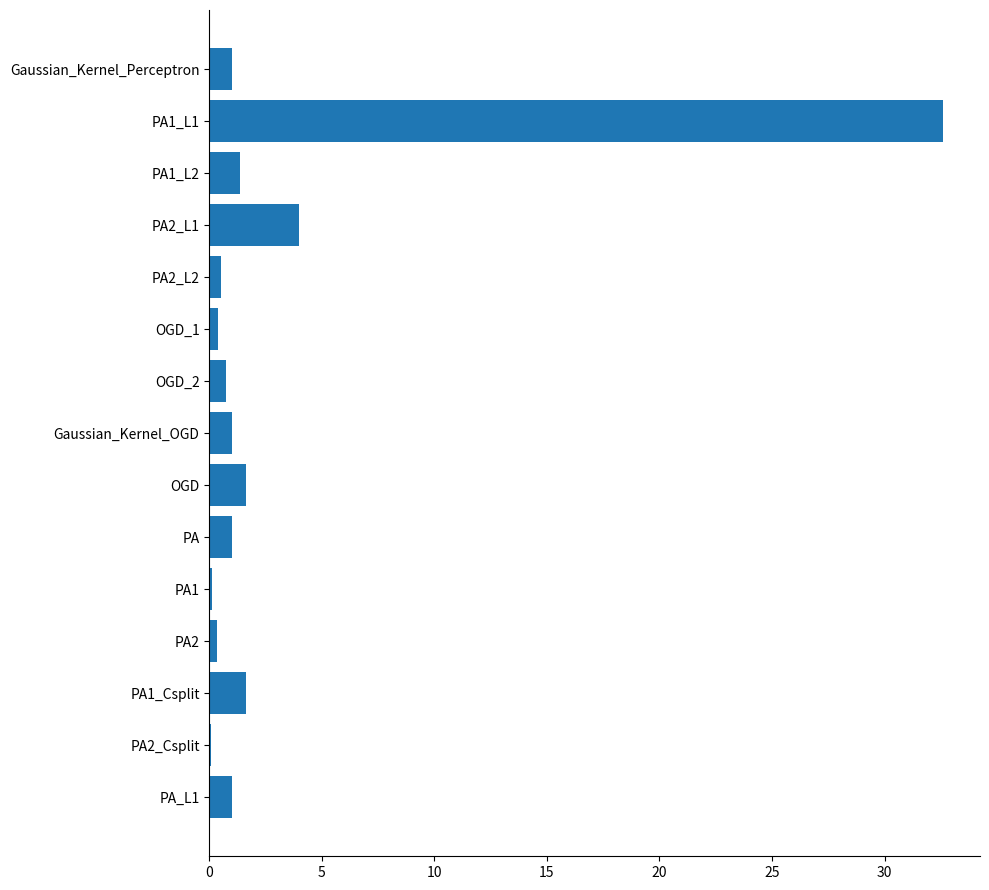

Reading top to bottom, transcribe all the data shown in this chart.

Gaussian_Kernel_Perceptron=1.0	PA1_L1=32.6	PA1_L2=1.4	PA2_L1=4.0	PA2_L2=0.5	OGD_1=0.4	OGD_2=0.8	Gaussian_Kernel_OGD=1.0	OGD=1.6	PA=1.0	PA1=0.1	PA2=0.4	PA1_Csplit=1.6	PA2_Csplit=0.1	PA_L1=1.0